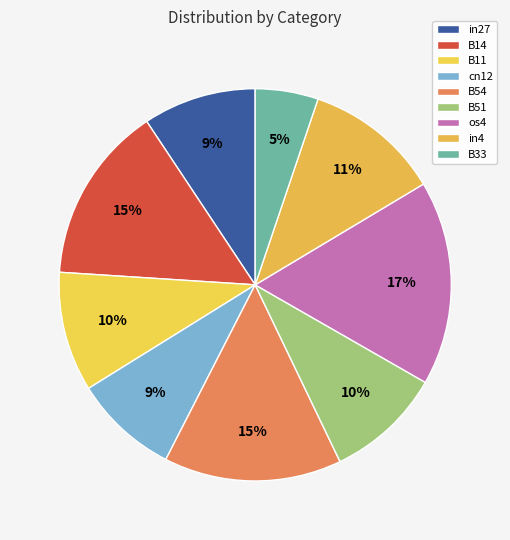

Between B14 and B51, which is larger?

B14